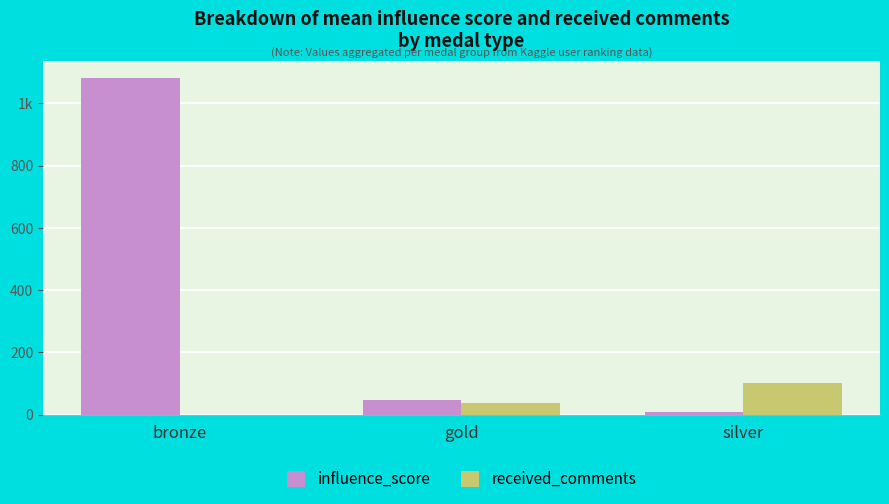

Which label corresponds to the smallest value in the chart?

bronze